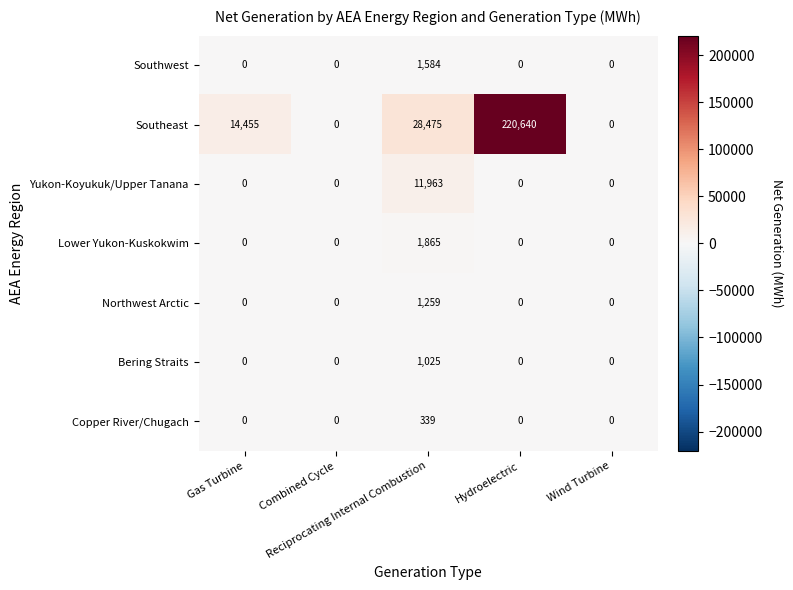

Which series has the largest range (max minus min)?

Southeast